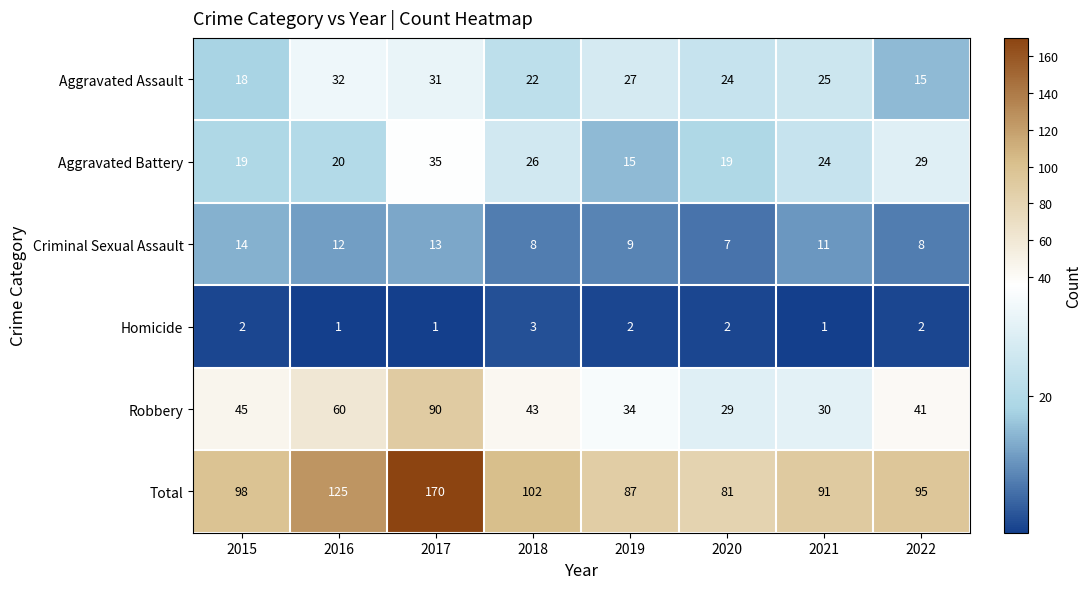

Which category has the highest value across all series?

2017